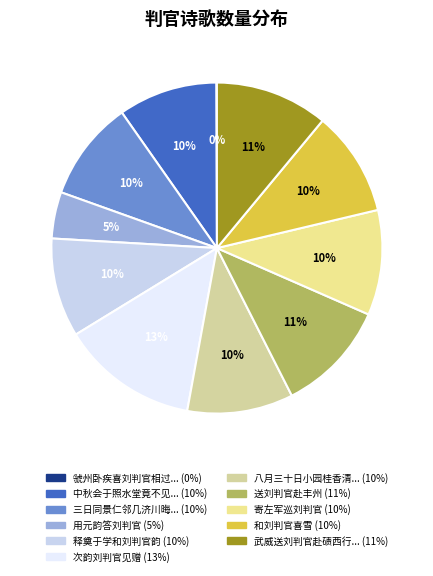

What is the smallest slice in the pie chart?

虢州卧疾喜刘判官相过水亭